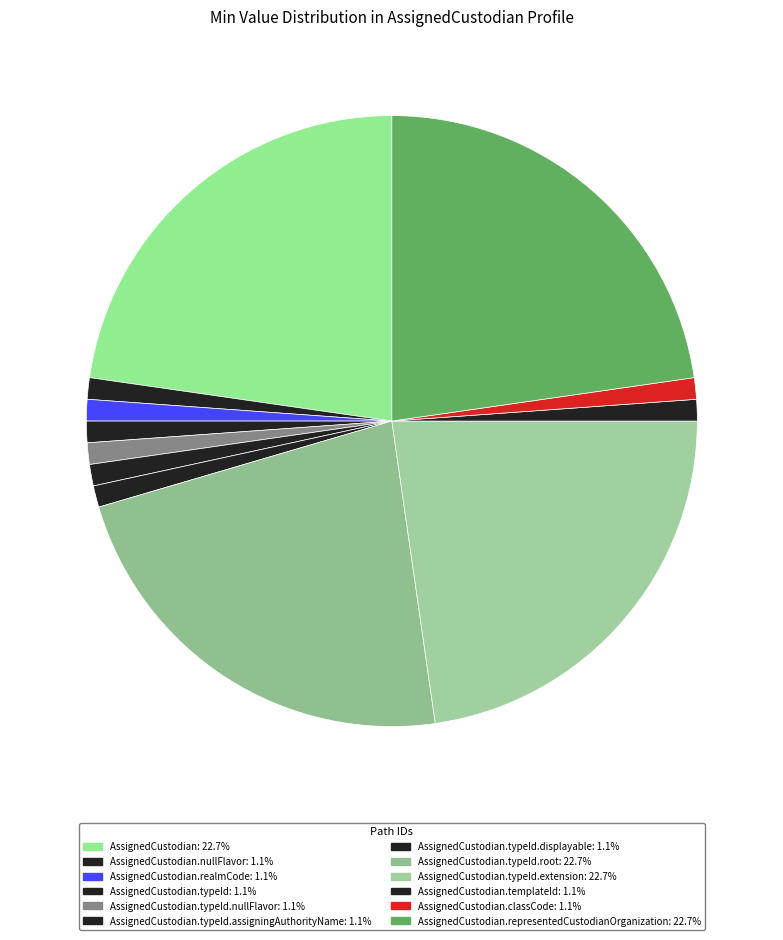

How many segments does this pie chart have?

12